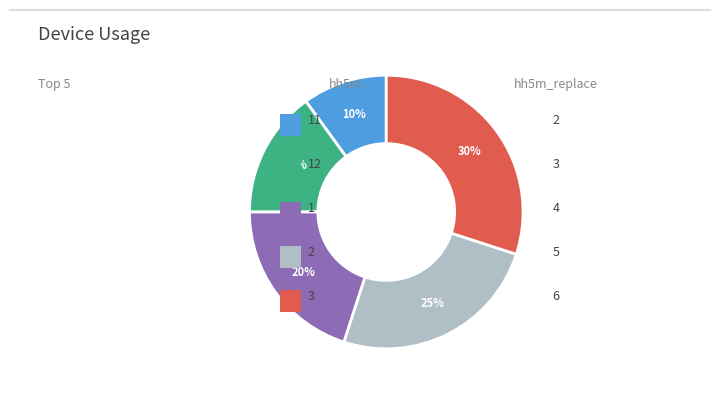

To the nearest percent, what is the difference between the largest and smallest slice percentages?

20%